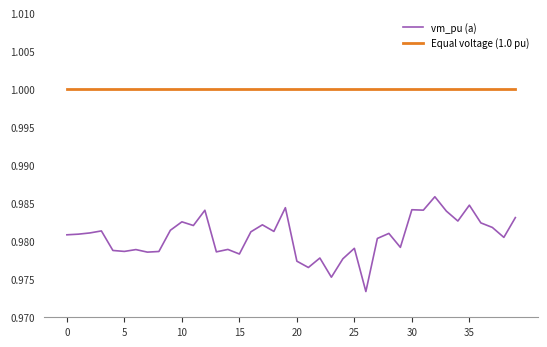

At how many categories does at least one series exceed 0?

40